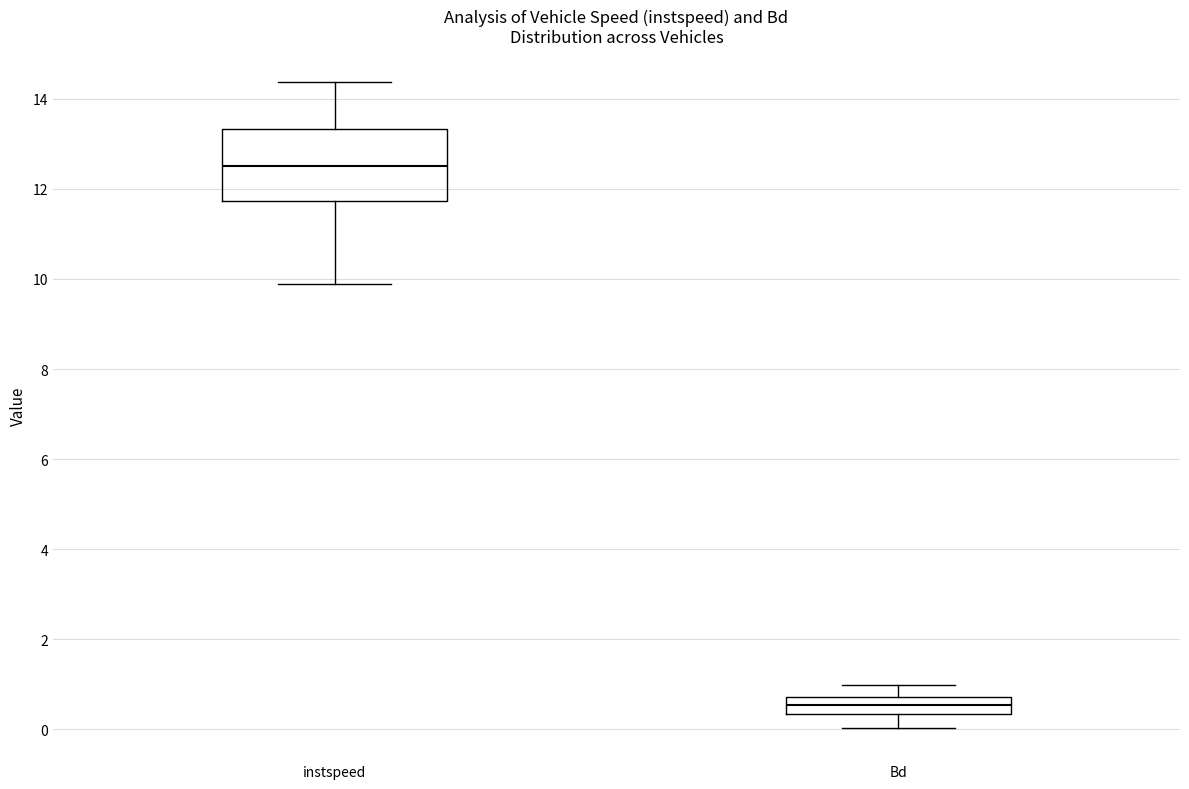

Reading left to right, transcribe this box plot: for each box, give where its median line is, the range the box spans, and where its two whiskers end, as read against the y-axis. The values are not printed on the chart, so give them approximately, as read against the axis.

instspeed: median 12.6, box 11.8 to 13.4, whiskers 9.8 to 14.4
Bd: median 0.6, box 0.4 to 0.8, whiskers 0.0 to 1.0